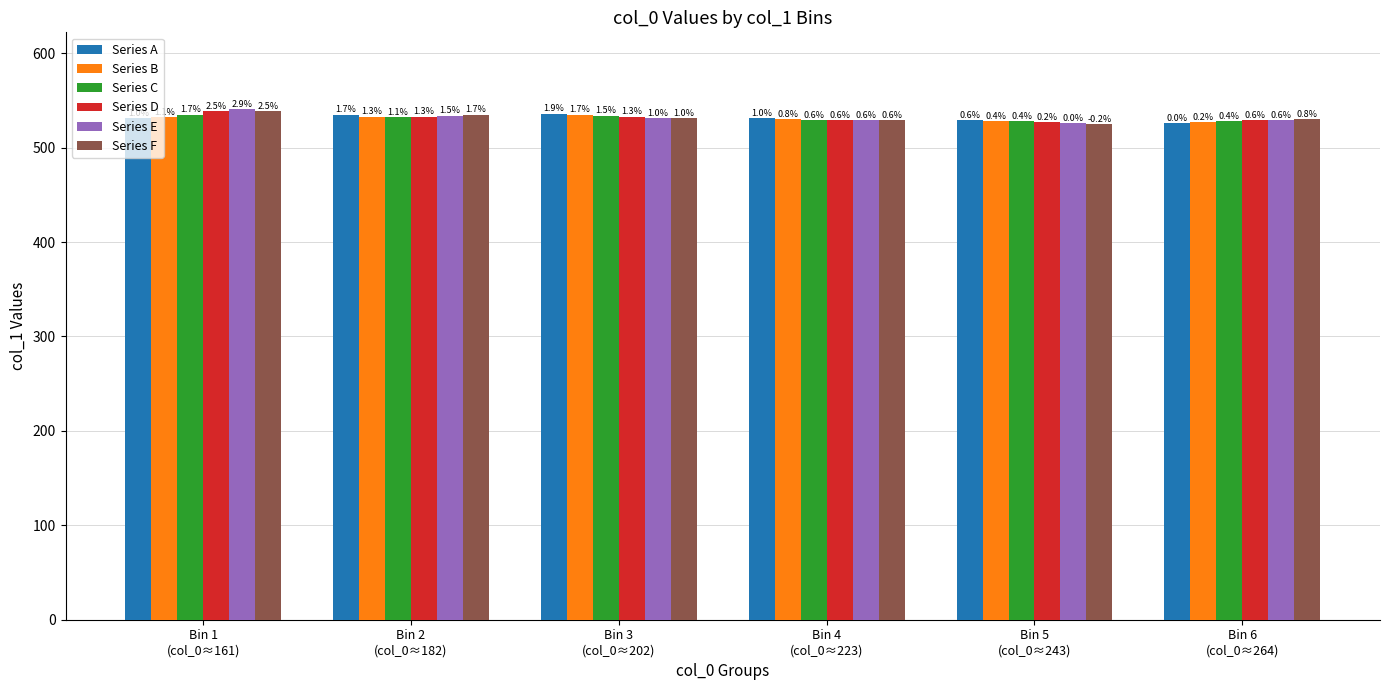

What is the minimum value shown in the chart?

525